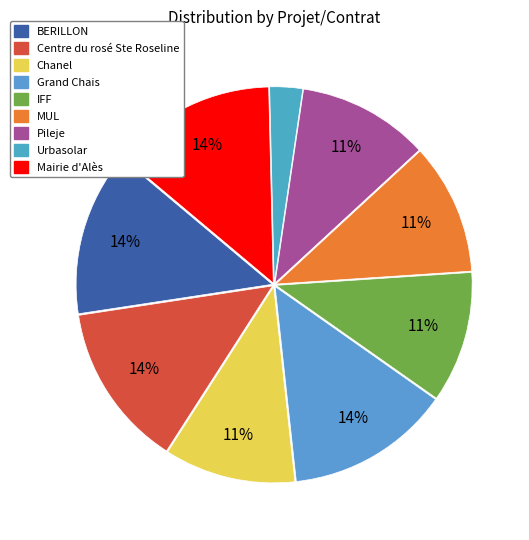

How many slices are in this pie chart?

9